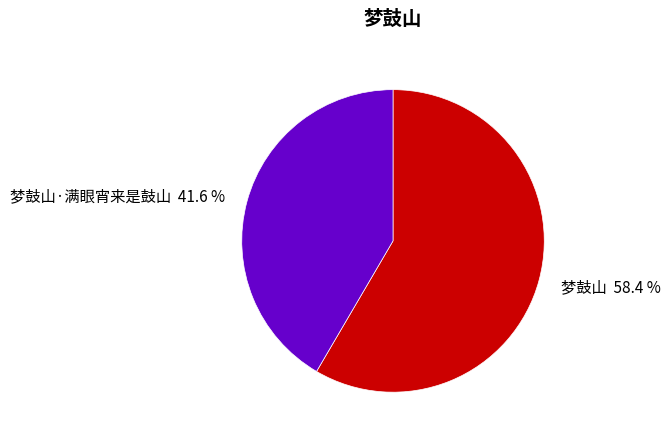

Is there a majority slice in this chart?

Yes